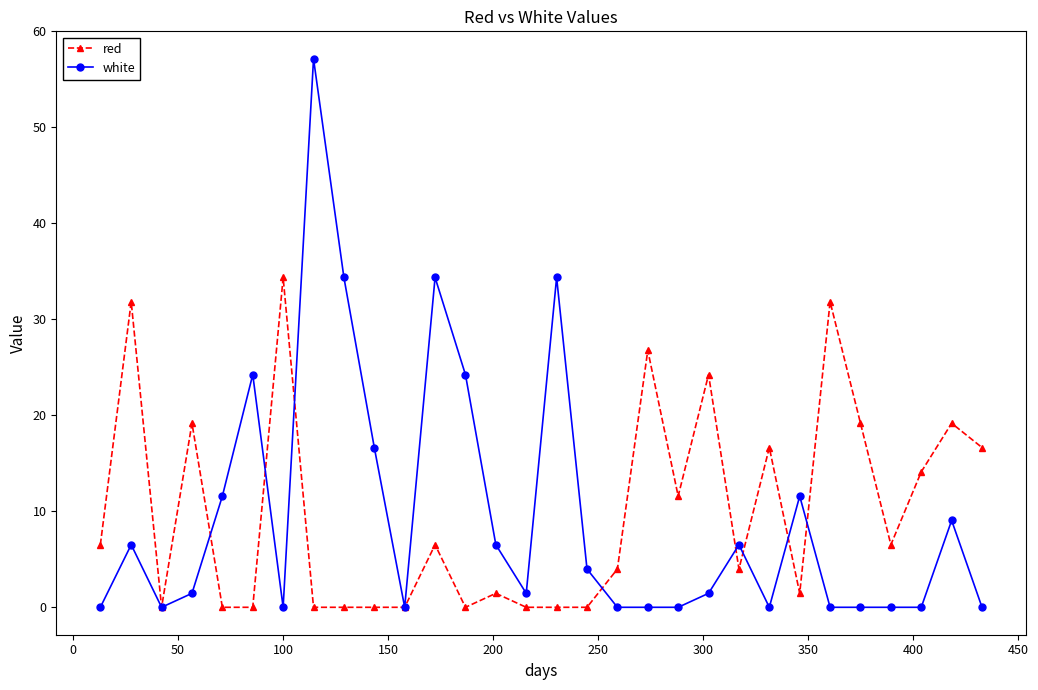

Which series has the largest range (max minus min)?

white